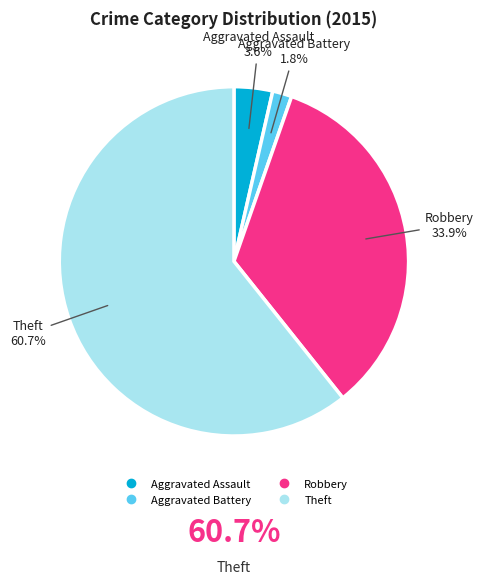

To the nearest percent, what portion does Theft represent?

61%